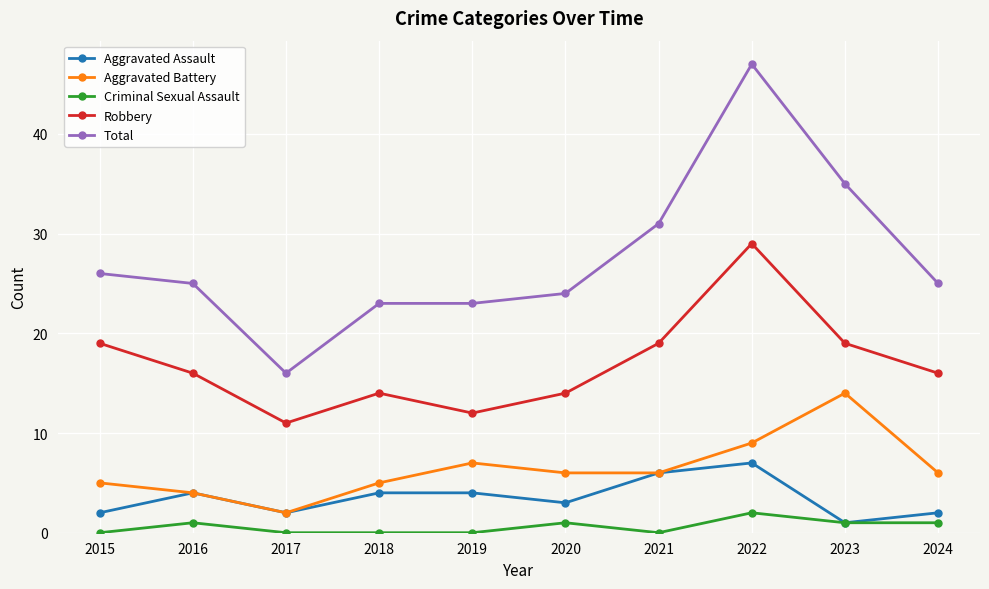

Reading left to right, extract all data points from this chart.

Aggravated Assault: 2	4	2	4	4	3	6	7	1	2
Aggravated Battery: 5	4	2	5	7	6	6	9	14	6
Criminal Sexual Assault: 0	1	0	0	0	1	0	2	1	1
Robbery: 19	16	11	14	12	14	19	29	19	16
Total: 26	25	16	23	23	24	31	47	35	25